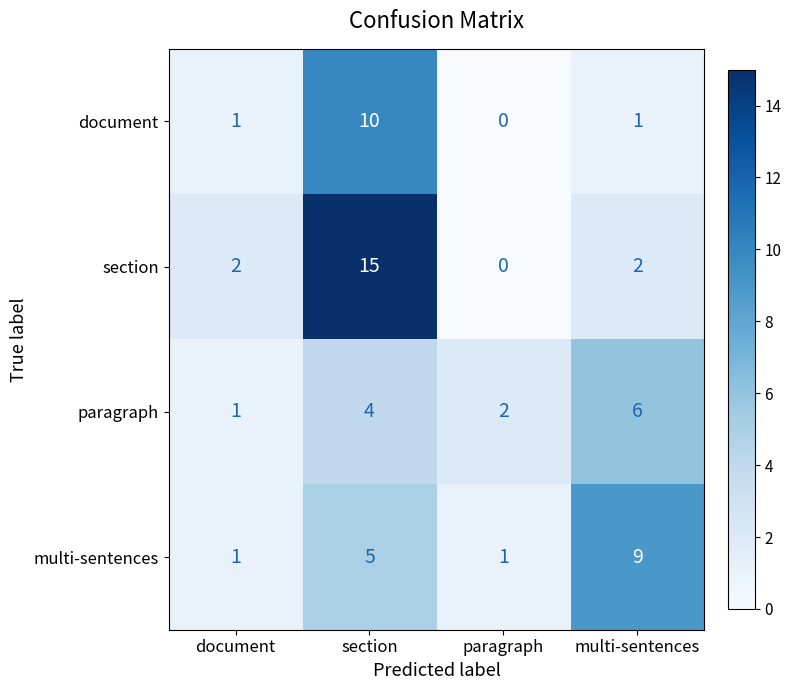

How many data points in document are less than 1?

1